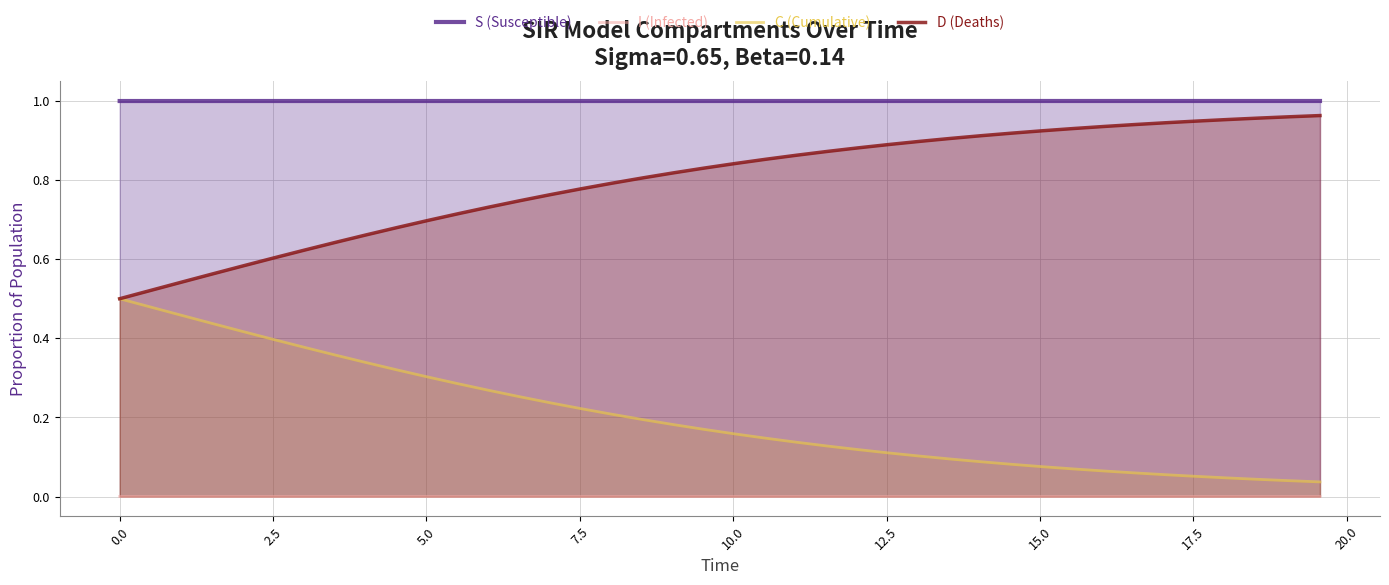

List the series in order of their overall mean, highest first.

S (Susceptible), D (Deaths), C (Cumulative), I (Infected)